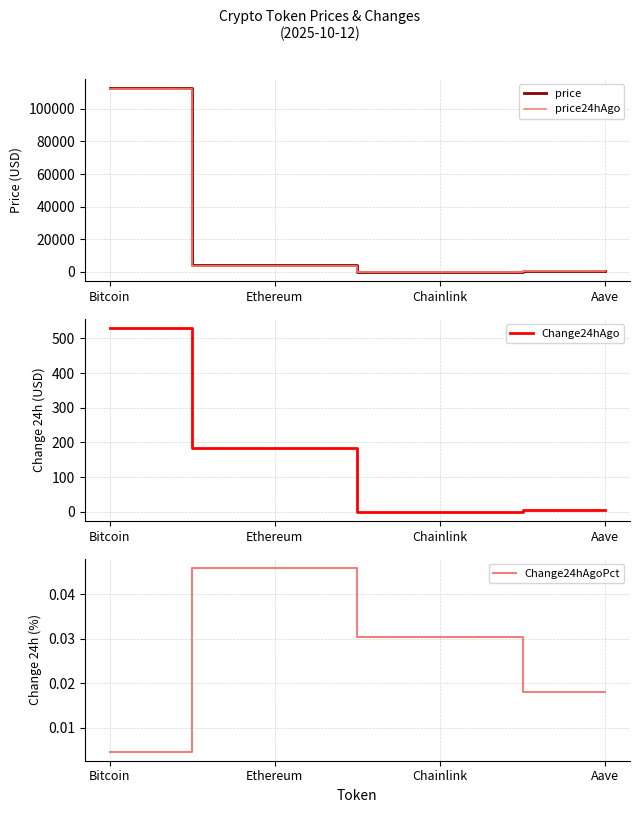

The value of price24hAgo at Ethereum is 1257.3. True or false?

False